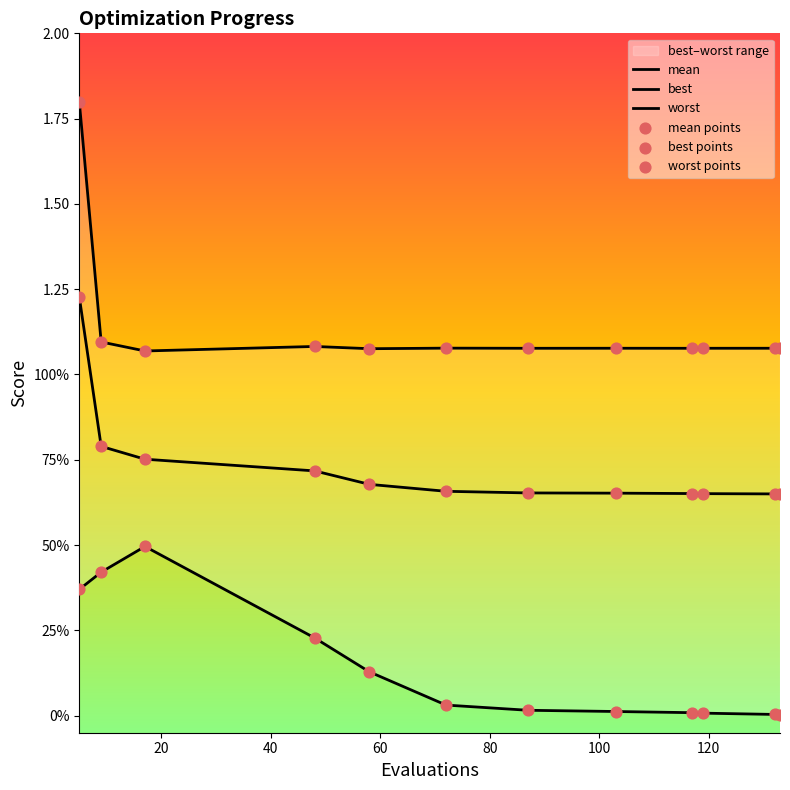

Which series reaches the minimum Y coordinate?

best